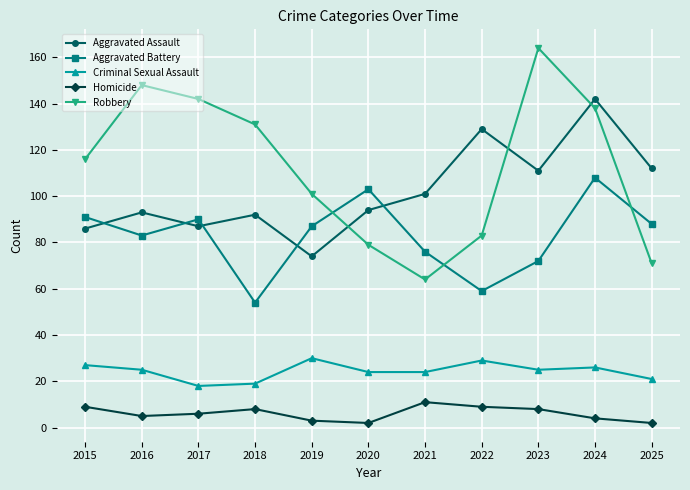

Reading left to right, extract all data points from this chart.

Aggravated Assault: 2015=86	2016=93	2017=87	2018=92	2019=74	2020=94	2021=101	2022=129	2023=111	2024=142	2025=112
Aggravated Battery: 2015=91	2016=83	2017=90	2018=54	2019=87	2020=103	2021=76	2022=59	2023=72	2024=108	2025=88
Criminal Sexual Assault: 2015=27	2016=25	2017=18	2018=19	2019=30	2020=24	2021=24	2022=29	2023=25	2024=26	2025=21
Homicide: 2015=9	2016=5	2017=6	2018=8	2019=3	2020=2	2021=11	2022=9	2023=8	2024=4	2025=2
Robbery: 2015=116	2016=148	2017=142	2018=131	2019=101	2020=79	2021=64	2022=83	2023=164	2024=138	2025=71